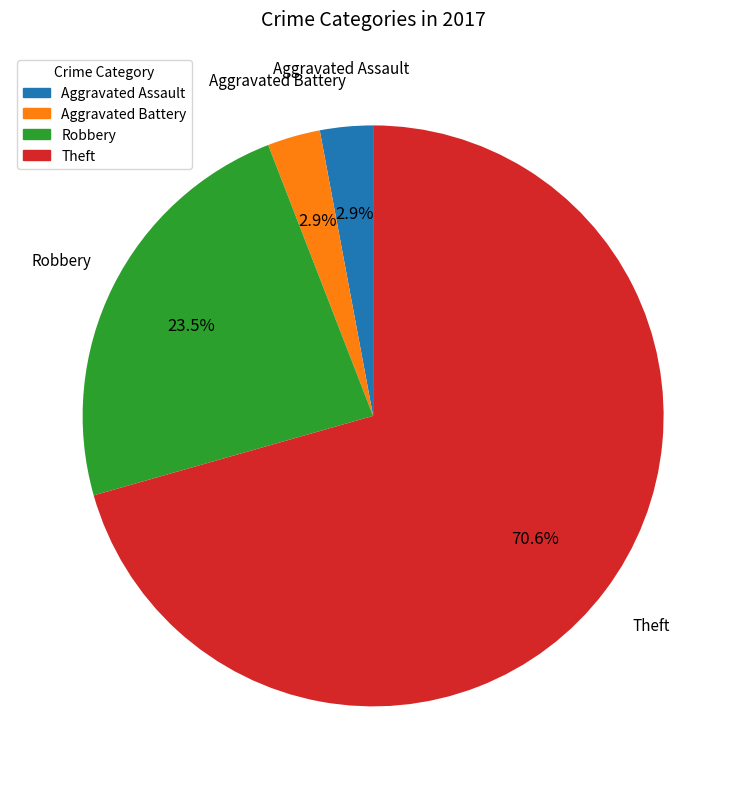

To the nearest percent, what is the difference between the Aggravated Assault and Theft slice percentages?

68%